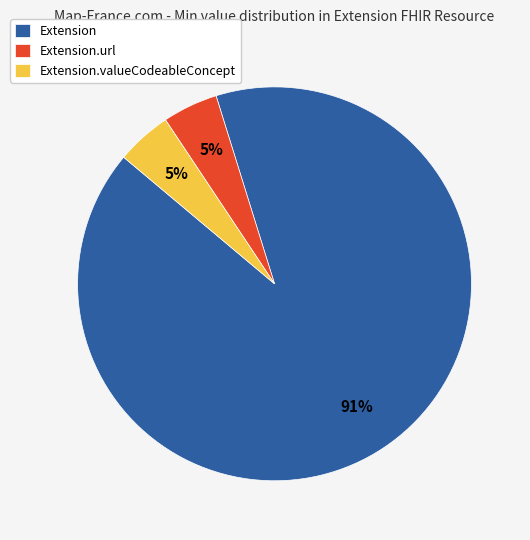

What percentage is the Extension.valueCodeableConcept slice, to the nearest percent?

5%